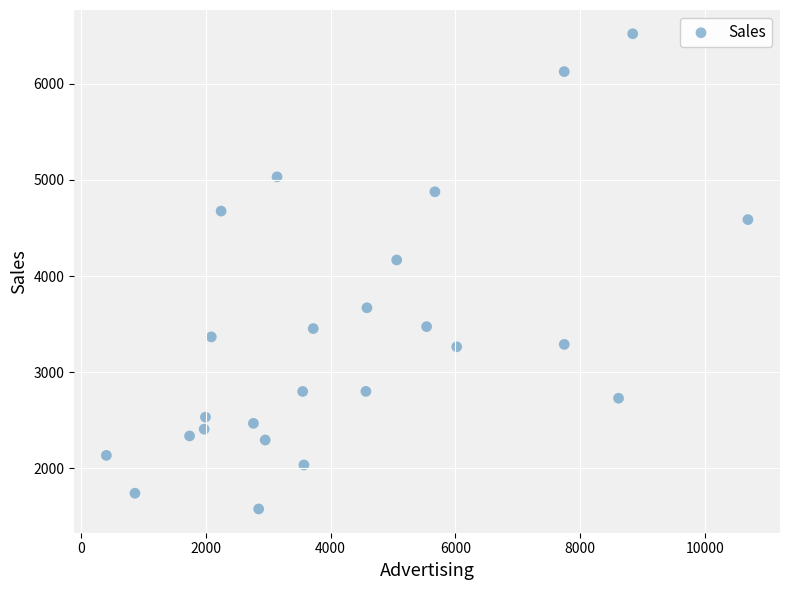

What is the range of X values (max minus min)?

10291.8